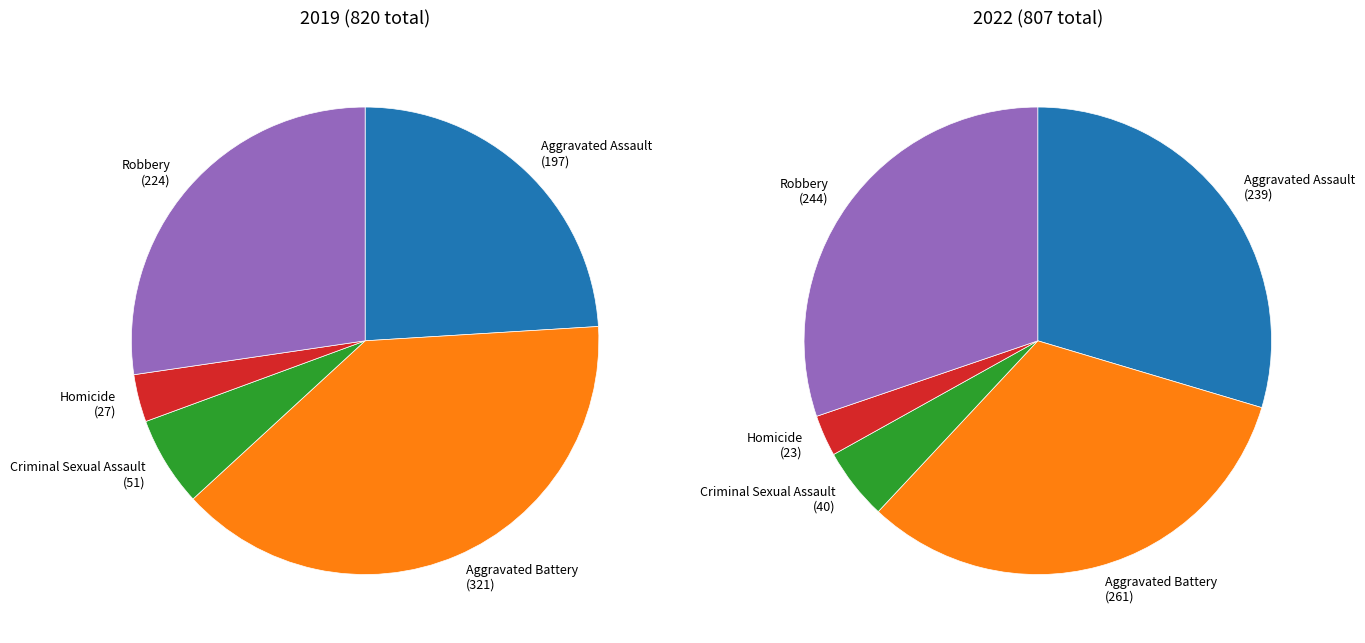

What is the difference between the highest and lowest values at Robbery?

20